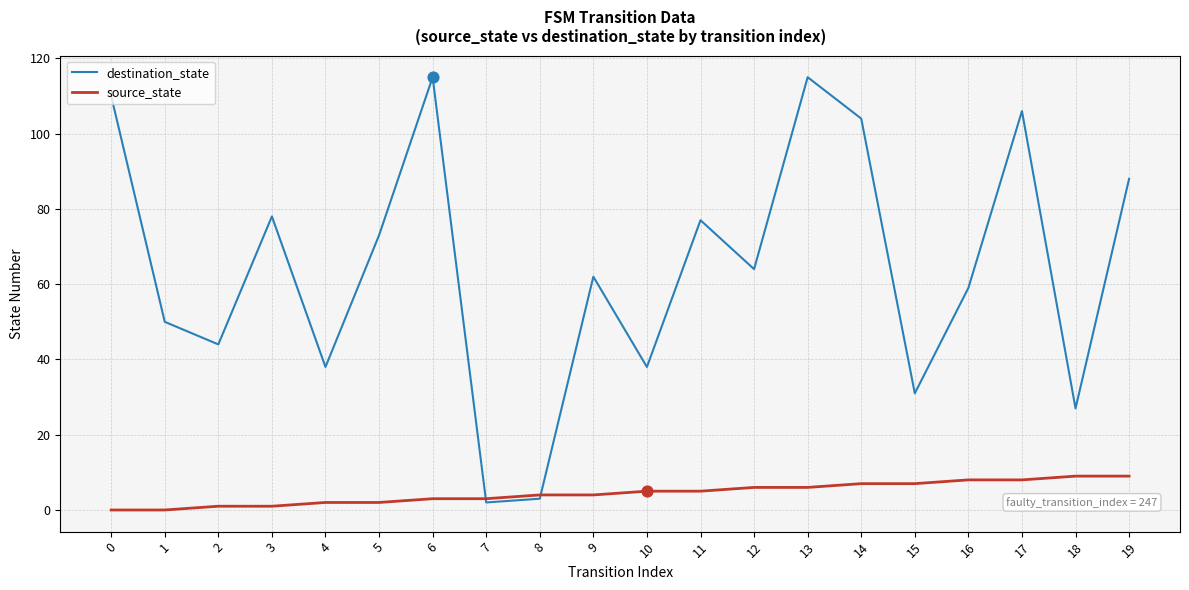

What is the total value across all series at 1?

50